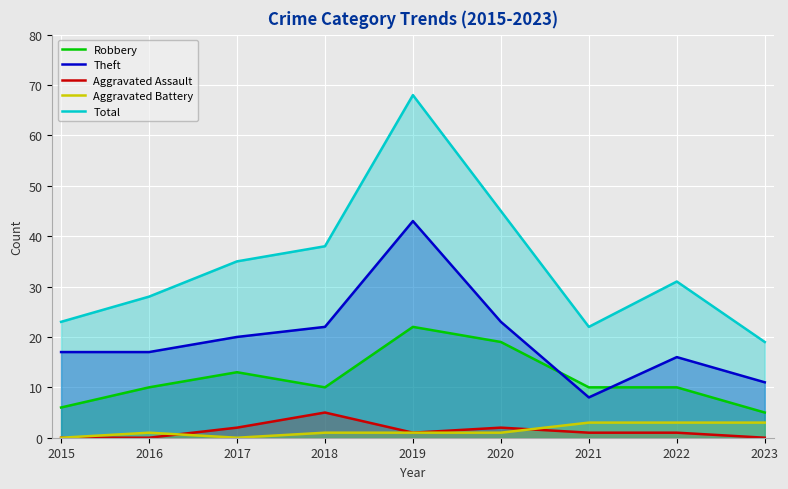

What is the difference between the maximum and minimum values in the Total series?

49